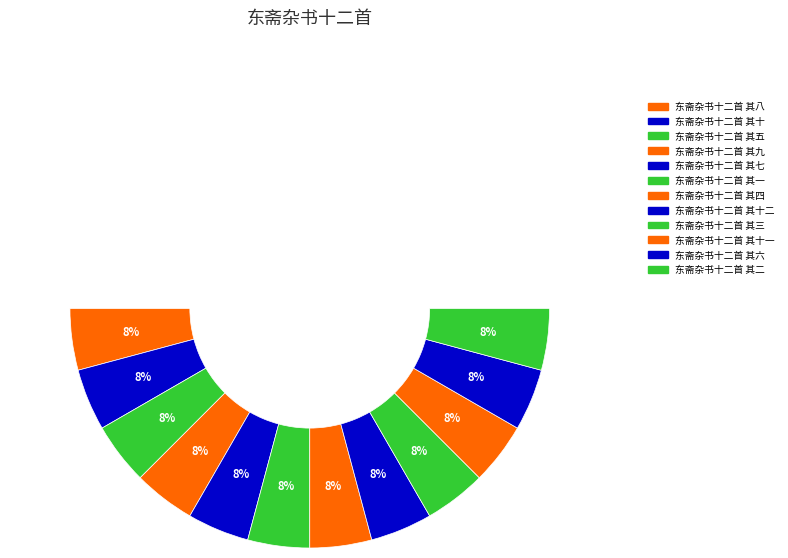

Count the number of slices in the pie.

12